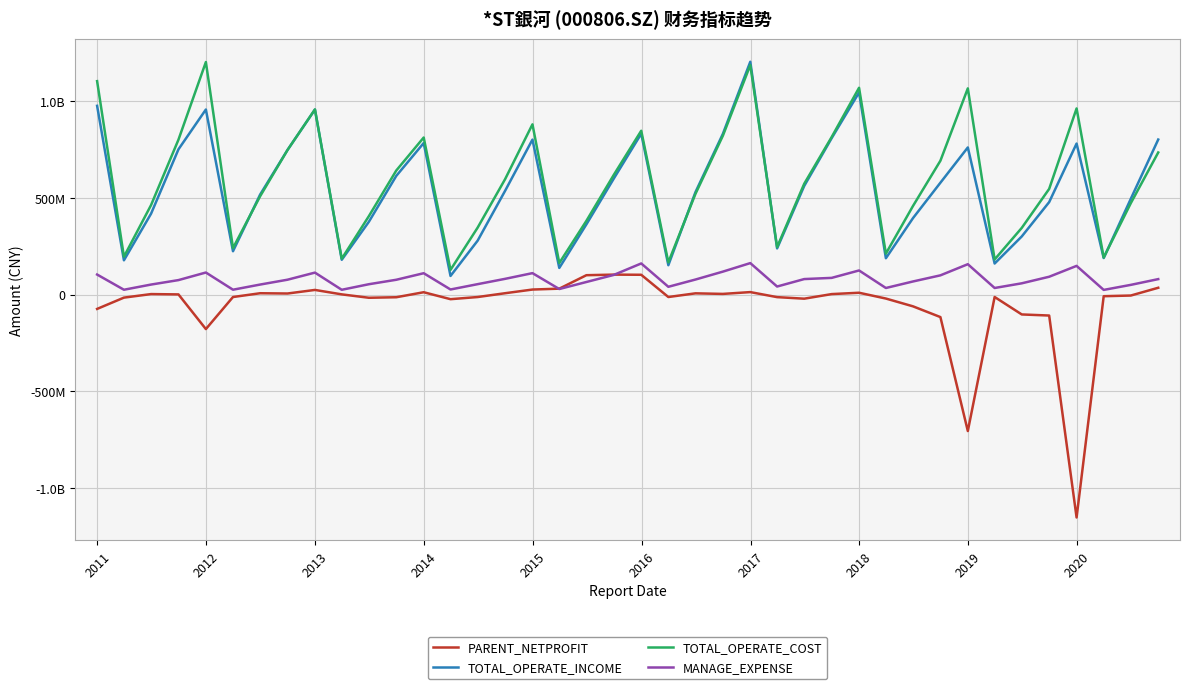

Reading right to left, transcribe all the data shown in this chart.

PARENT_NETPROFIT: 35300020.5	-4877830.9	-8381906.6	-1153274420.0	-108374888.1	-102750530.0	-12415867.7	-705963315.3	-116376018.0	-60771308.9	-20482668.0	9552612.2	2536754.5	-21173415.4	-13179674.4	12873440.8	3513333.5	6468638.0	-12600017.1	102514788.2	103333238.2	100328736.1	30650543.5	26086193.2	7022603.3	-12654309.1	-23773841.1	12212662.8	-13719845.2	-16462436.2	1126026.5	24093757.4	5583526.4	6976387.4	-12597036.0	-178375048.1	943023.6	2607830.4	-15731256.1	-74144531.7
TOTAL_OPERATE_INCOME: 802232934.5	495707967.1	189042639.5	781439077.2	478483897.8	300799794.0	160729578.1	761259725.2	578842061.1	395653199.3	188083742.4	1045716011.7	809191823.1	562261571.0	239115558.8	1204602488.7	831681631.4	530111456.9	152048065.1	832355954.1	600423527.8	363382884.8	137926399.7	801923664.4	536474953.1	278997507.9	96426759.2	784076719.1	614255119.8	376747252.3	180088632.3	957305715.9	748319098.0	517279406.3	224215090.4	957576055.6	751562088.0	418429565.3	177336339.6	976704227.1
TOTAL_OPERATE_COST: 735313731.4	473121147.0	191612127.4	963036006.7	546821604.4	345014378.5	181697612.7	1066820888.2	692573499.5	458536003.8	211796630.2	1070031069.3	814918955.1	573553413.7	245559928.5	1187458697.3	822079111.7	521196630.3	166678154.0	847673965.3	619710371.0	381566646.1	163251919.2	880904968.4	596706935.8	346416965.1	127889603.8	812666220.7	642035906.3	405908147.2	185566171.7	958096358.6	748196002.6	508686264.9	240440788.6	1203163166.0	801512913.4	462931948.6	195787475.5	1104407034.7
MANAGE_EXPENSE: 80040489.5	50300299.7	24212362.6	148514759.8	92296865.4	58335110.8	34133832.6	157233855.9	99555648.1	67852752.7	34114415.8	124822277.5	86435736.0	80287872.7	41686837.5	162927563.9	118774398.7	77866489.8	40310923.2	161122314.0	101791482.5	65151245.3	28765756.7	110978078.2	81405552.1	53931260.2	26389044.2	110592371.5	76707446.8	53628023.1	24838908.2	113741031.2	76989162.8	51881602.5	25229095.4	114209184.0	74978518.8	51878284.0	25070875.1	103724758.0